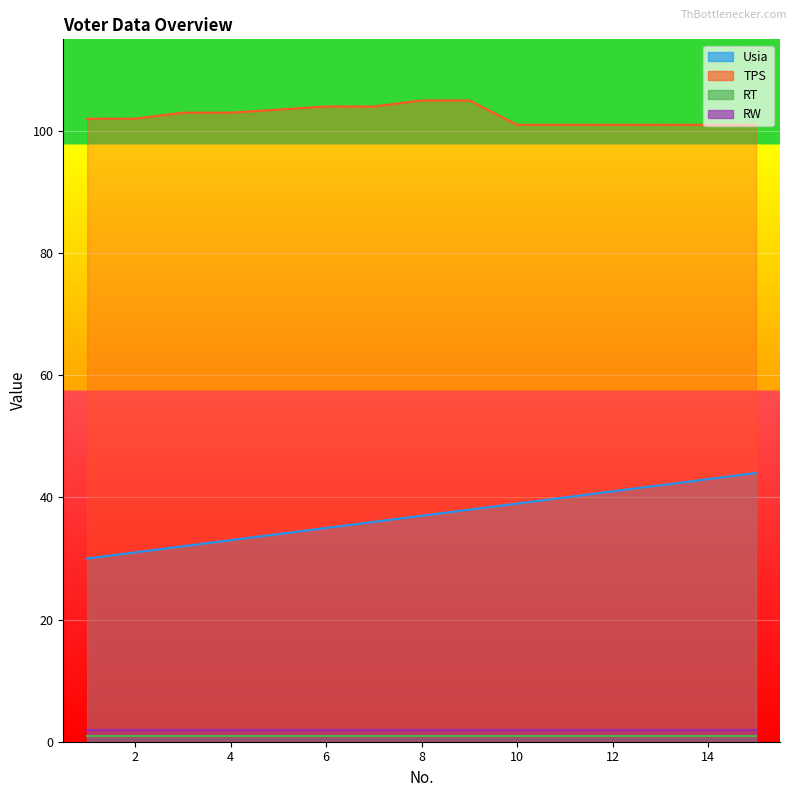

Which category has the lowest value in the Usia series?

1